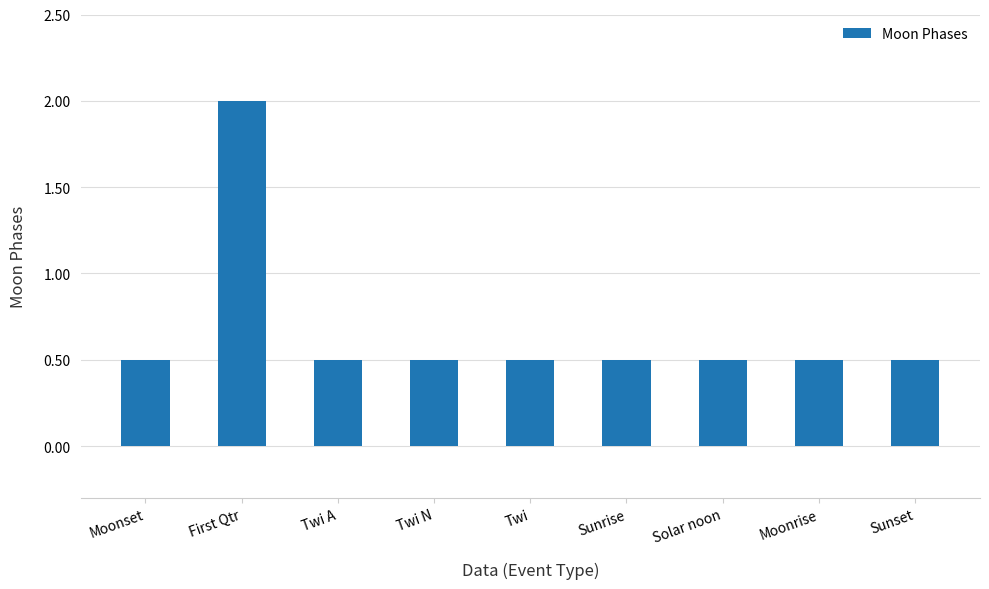

What is the average value?

0.7